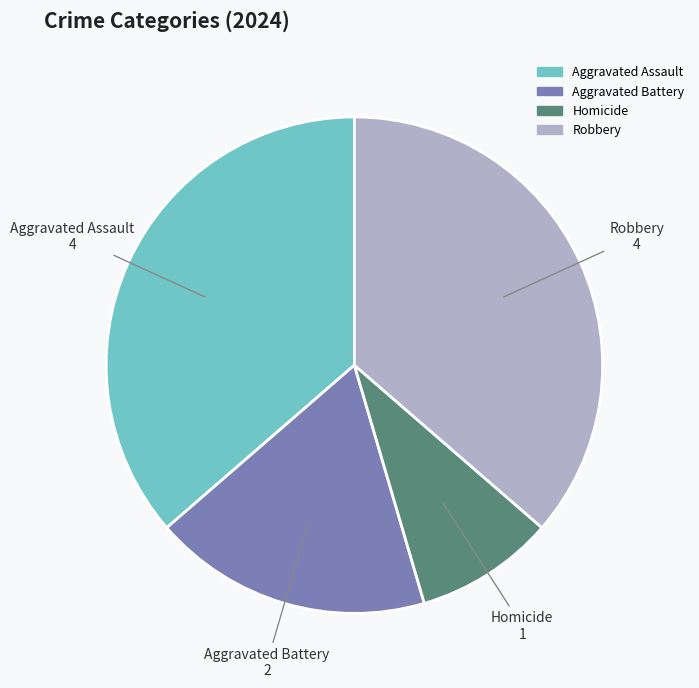

How many segments does this pie chart have?

4